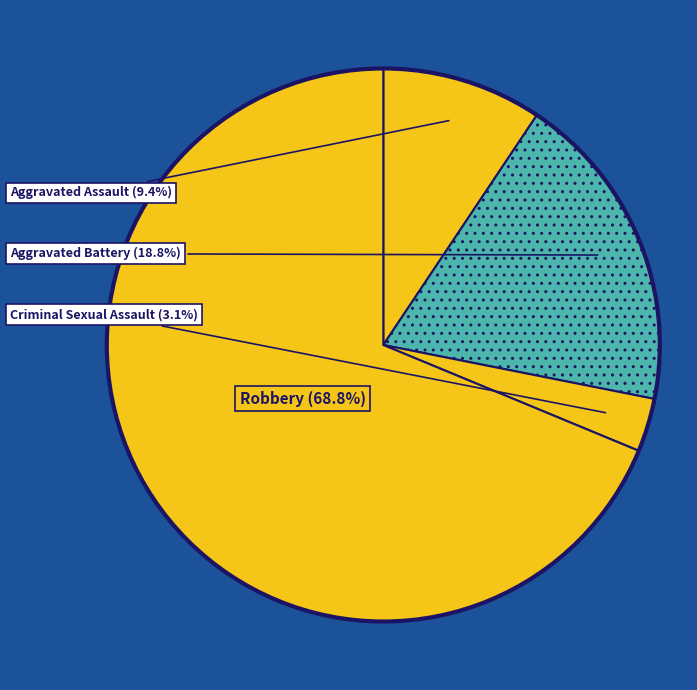

How many slices are in this pie chart?

4